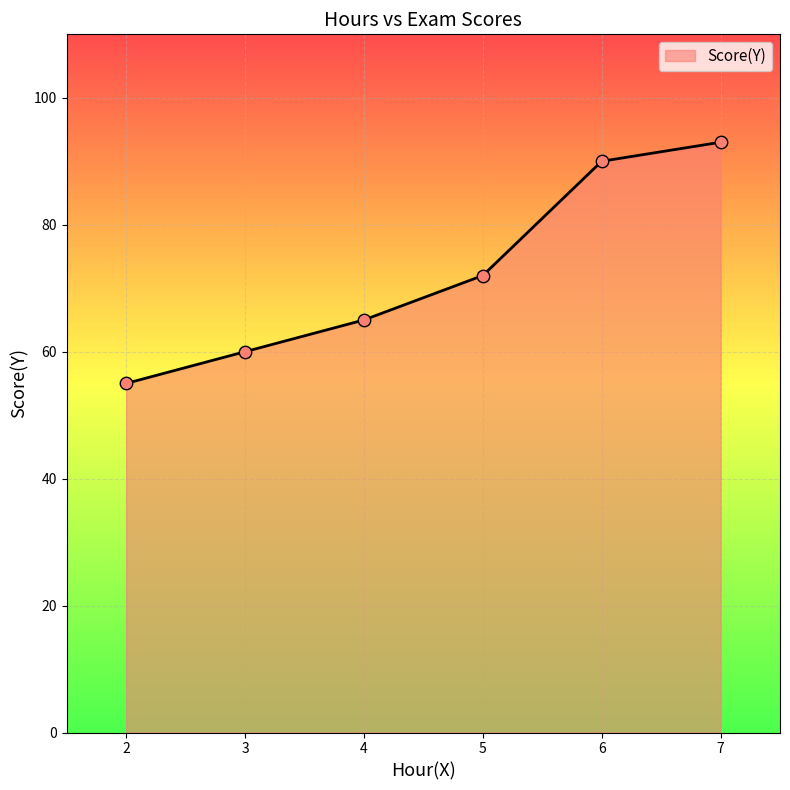

Between 2 and 3, which is larger?

3